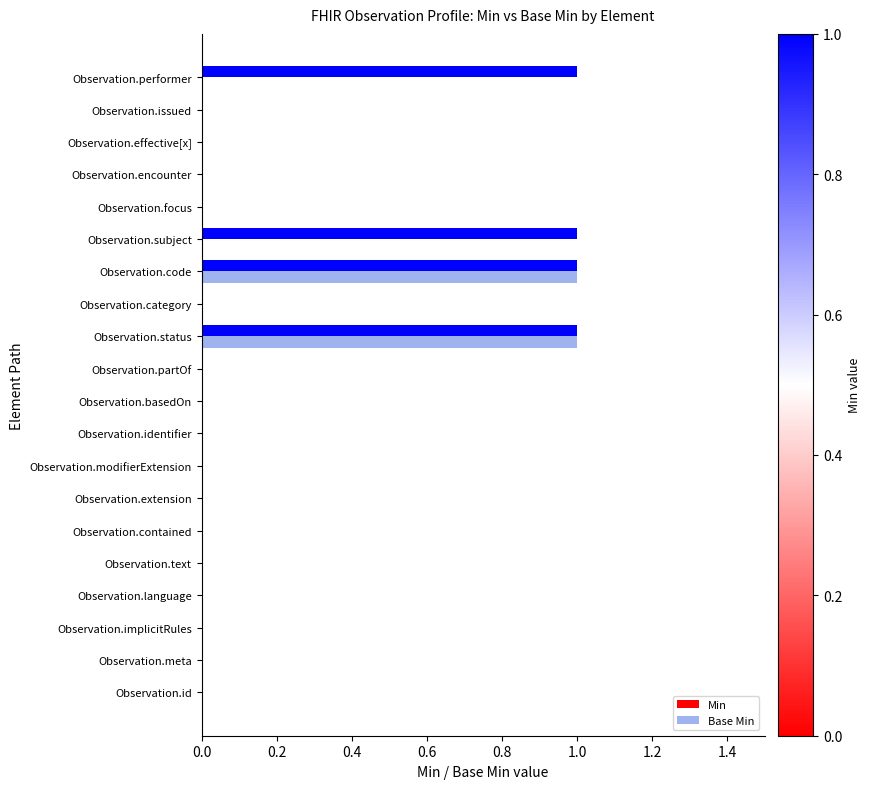

What is the sum of all Min values?

4